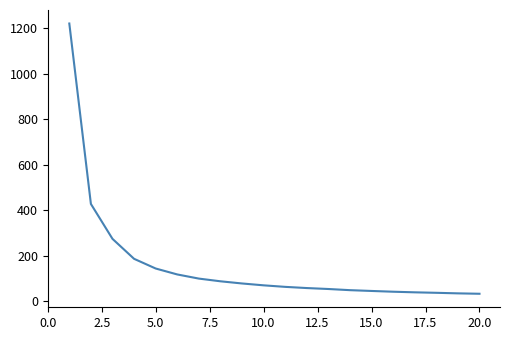

How many lines are shown in the chart?

1